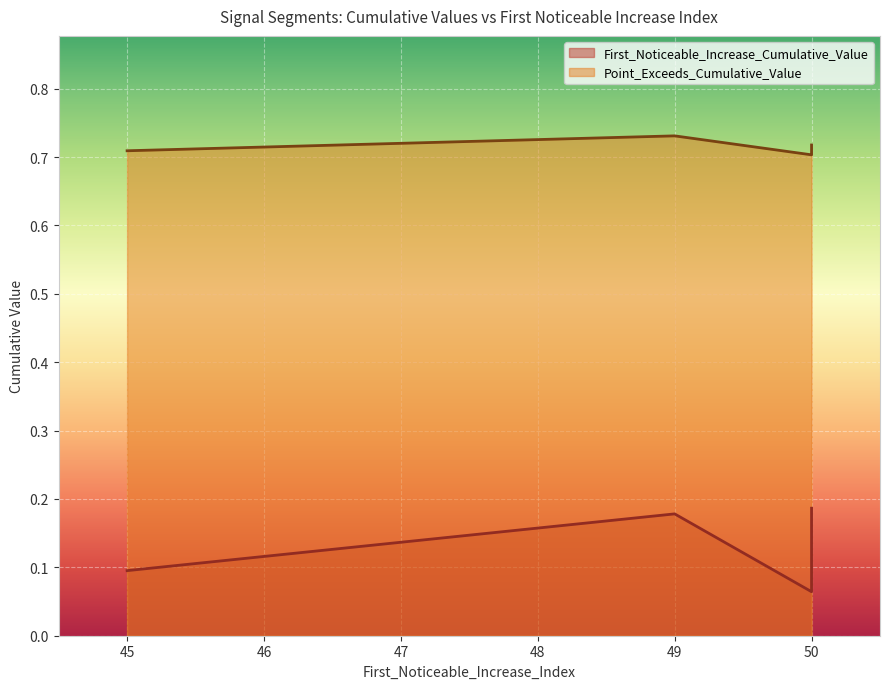

True or false: Point_Exceeds_Cumulative_Value and First_Noticeable_Increase_Cumulative_Value cross at least once.

False